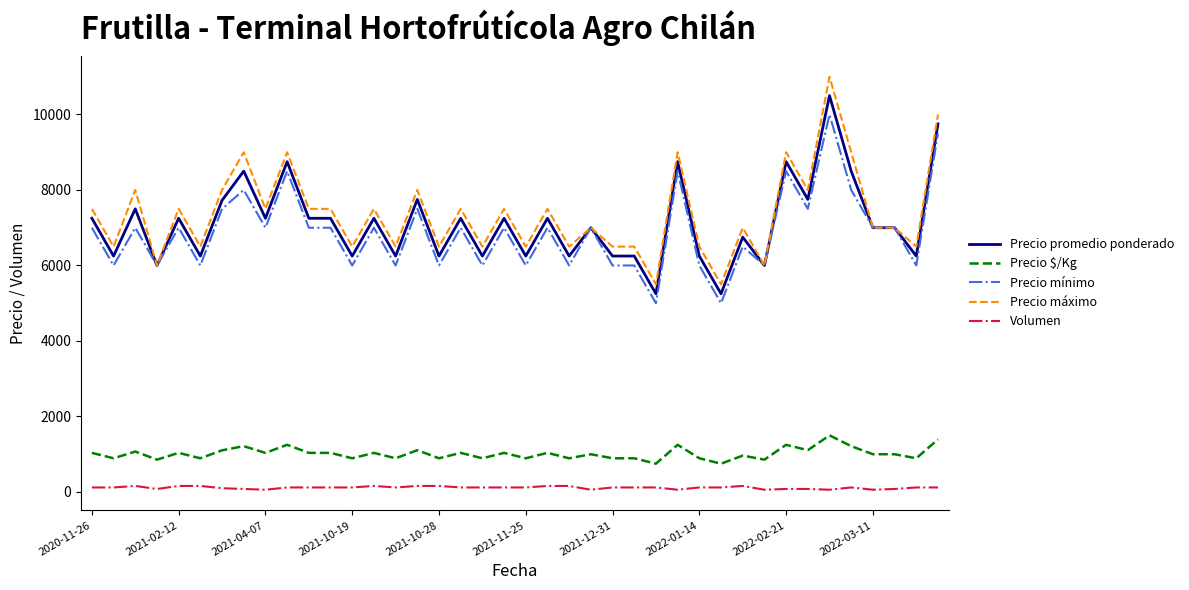

Rank the series by their maximum value, from highest to lowest.

Precio máximo, Precio promedio ponderado, Precio mínimo, Precio $/Kg, Volumen